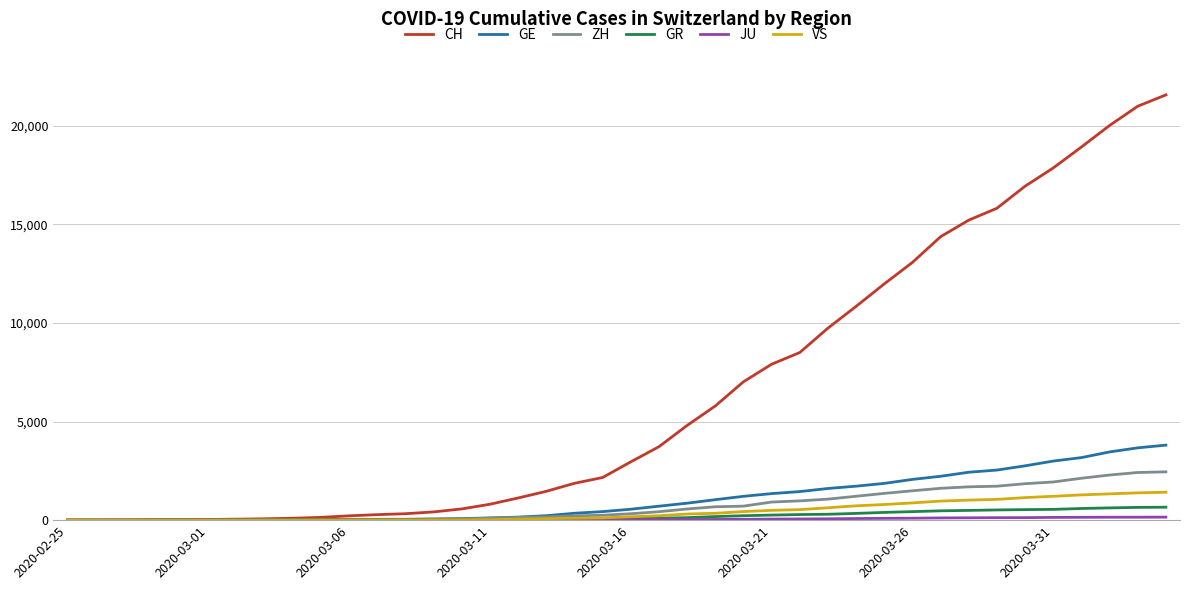

Which series has the largest range (max minus min)?

CH